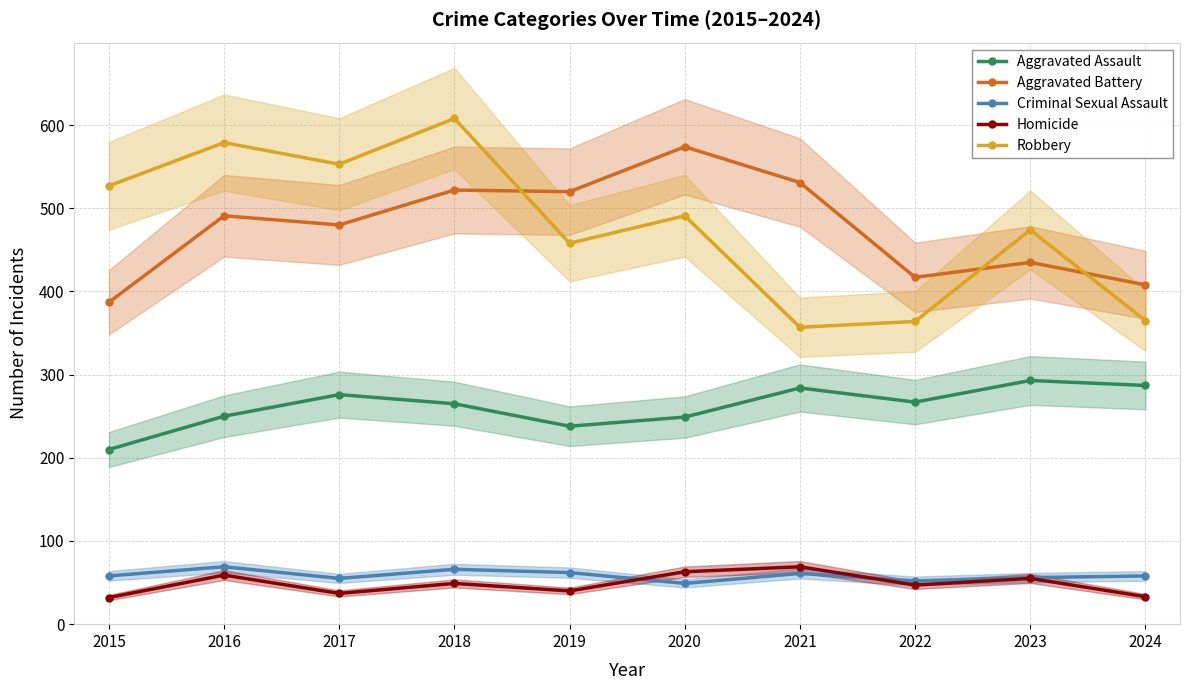

What is the value of the Aggravated Assault point at the 6th from the left?

249